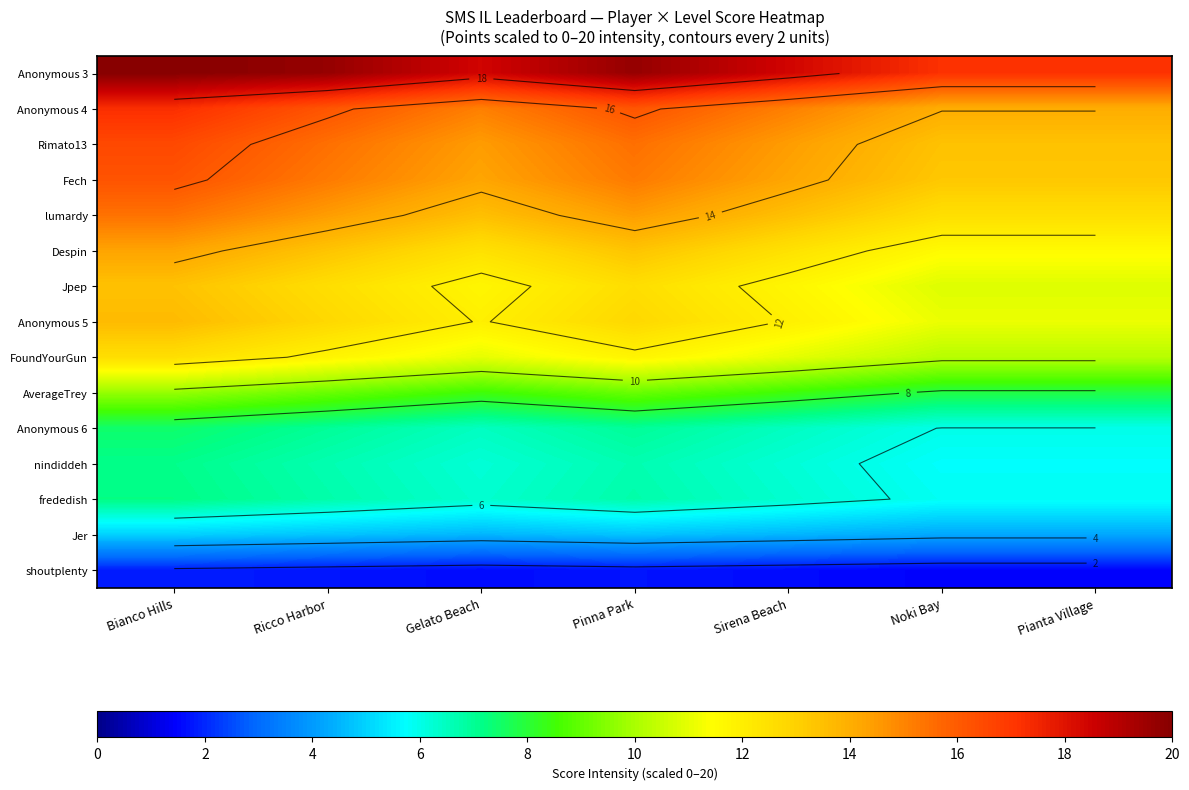

List the series in order of their peak value, lowest first.

shoutplenty, Jer, nindiddeh, frededish, Anonymous 6, AverageTrey, FoundYourGun, Jpep, Anonymous 5, Despin, lumardy, Fech, Rimato13, Anonymous 4, Anonymous 3